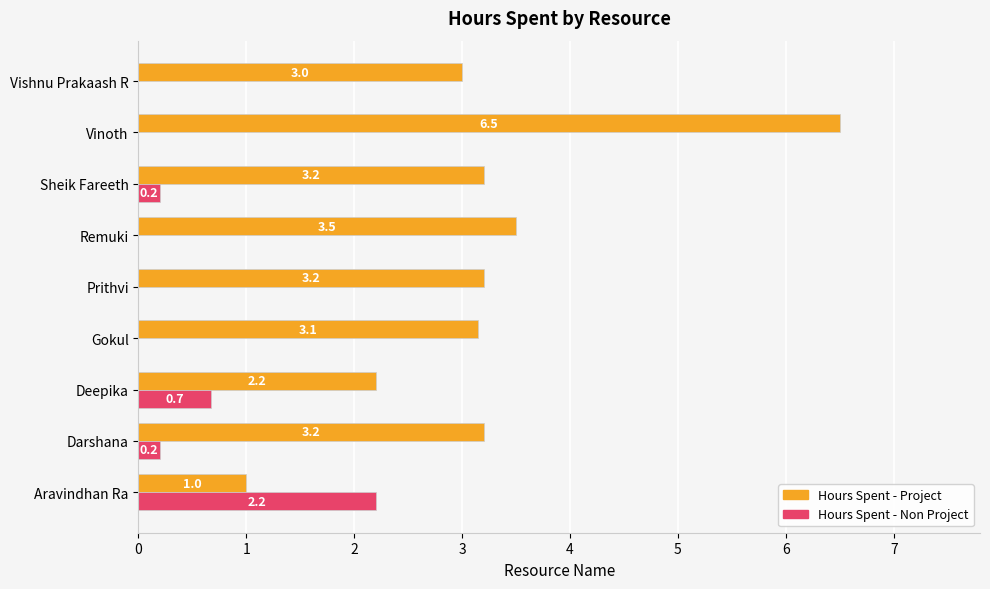

At which category is the sum across all series the highest?

Vinoth